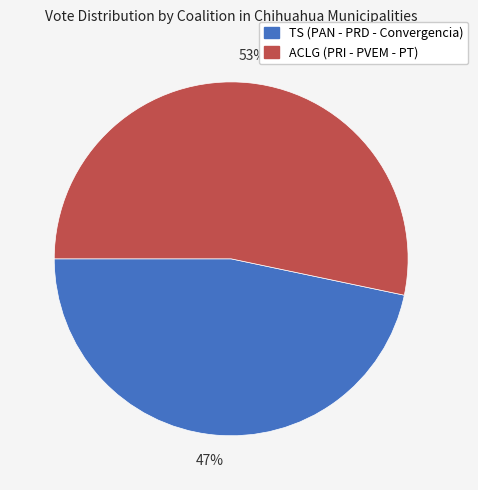

How many slices are in this pie chart?

2